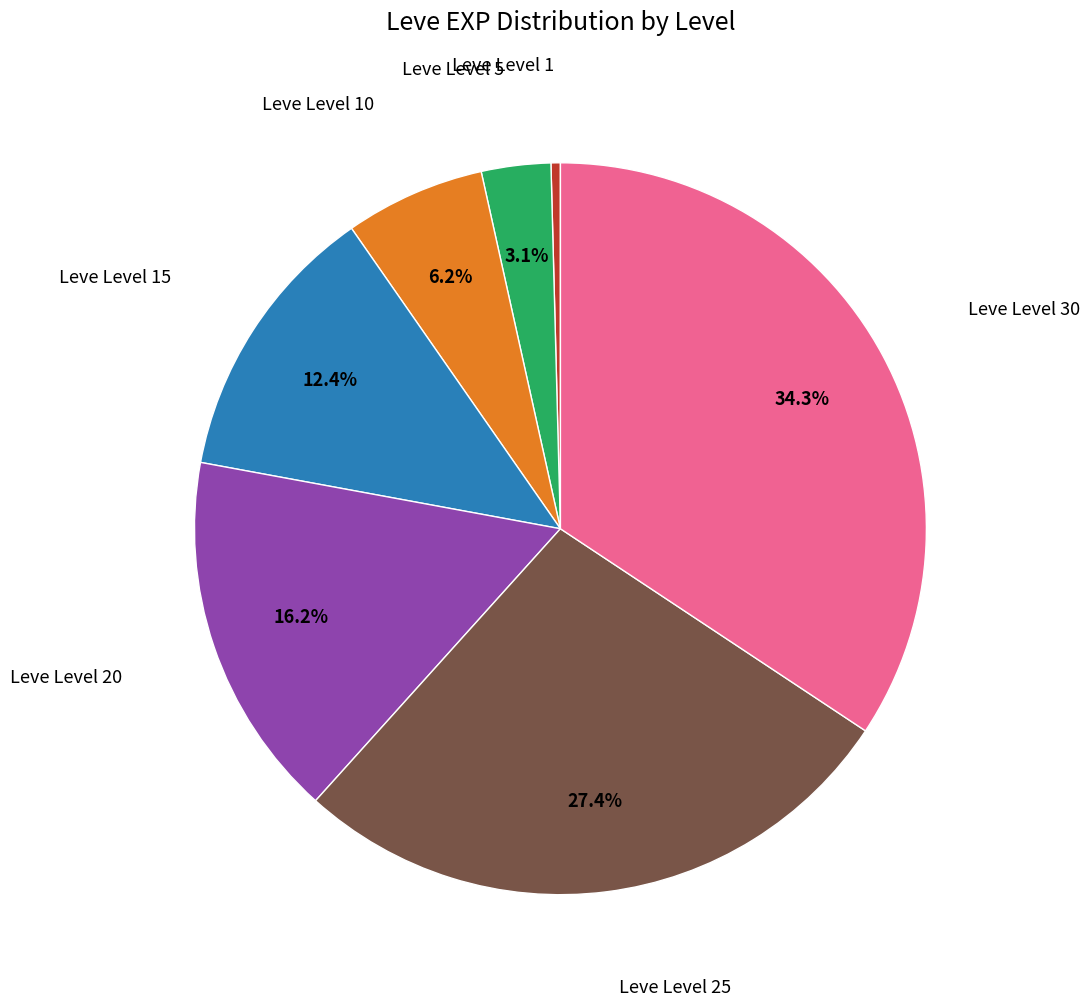

Is there any slice that represents more than half of the pie?

No